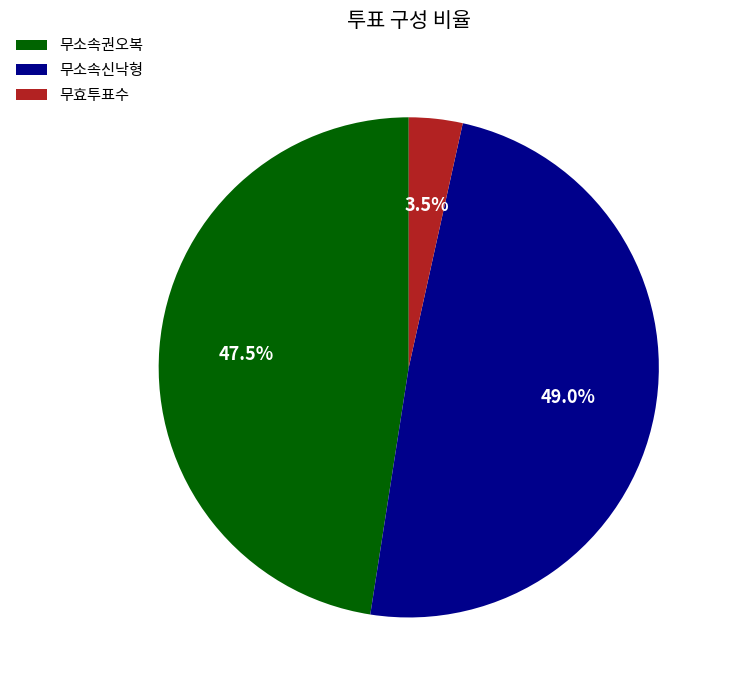

Count the number of slices in the pie.

3